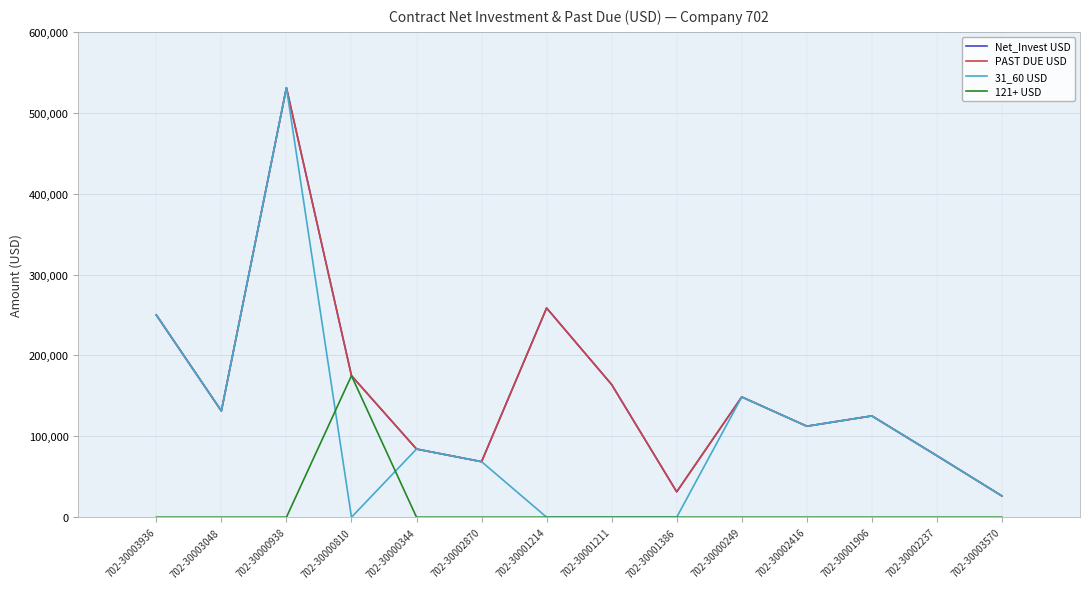

What is the label of the 7th point from the left?

702-30001214